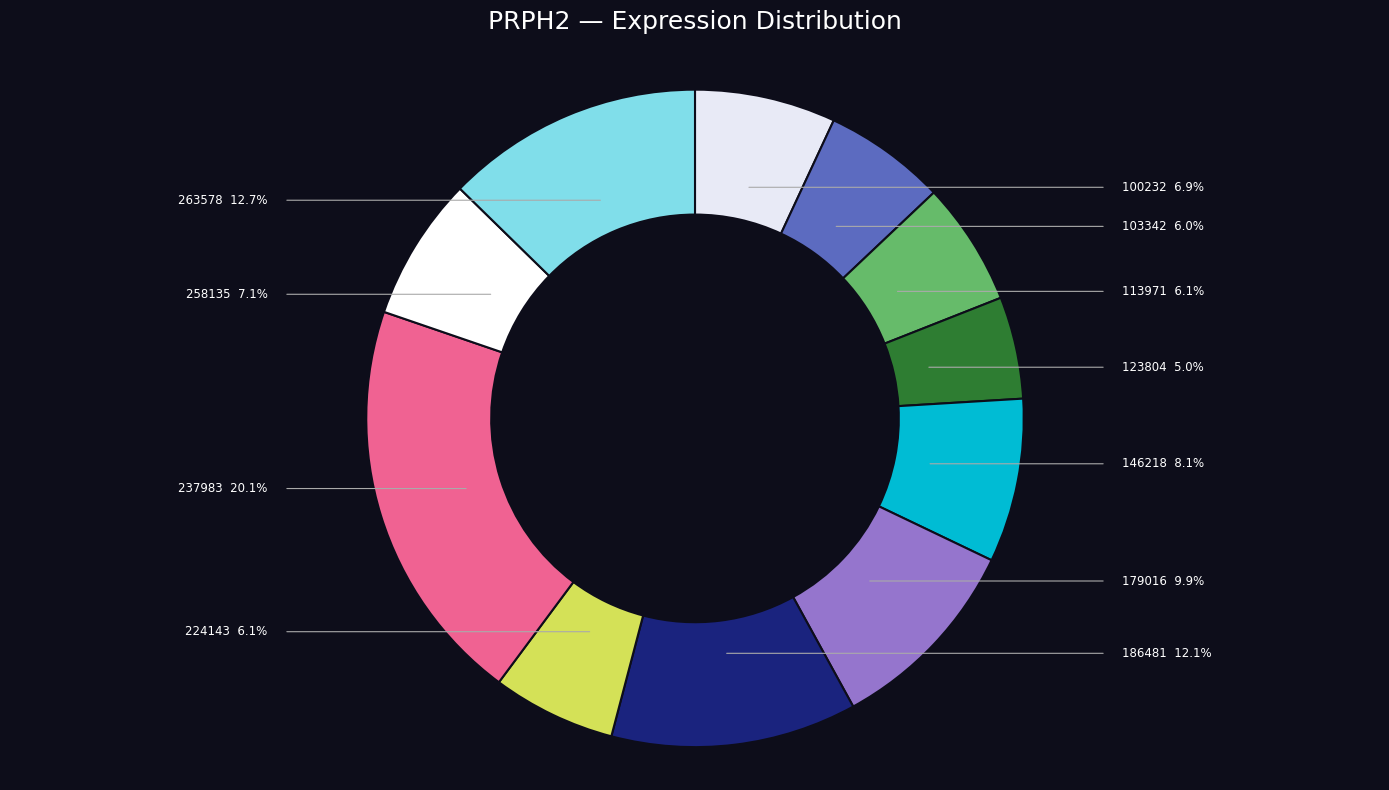

Does any single category account for the majority?

No